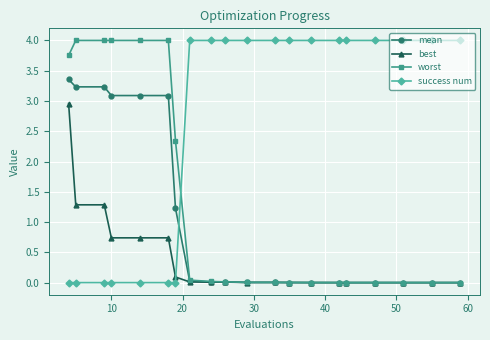

Which series has the largest total across all categories?

success num